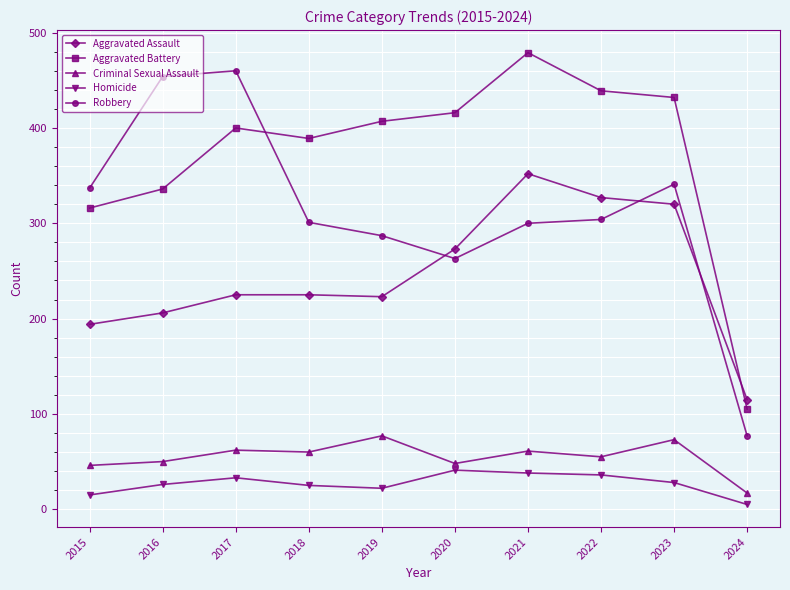

True or false: Aggravated Battery has more than 1 points higher than both neighbors.

True